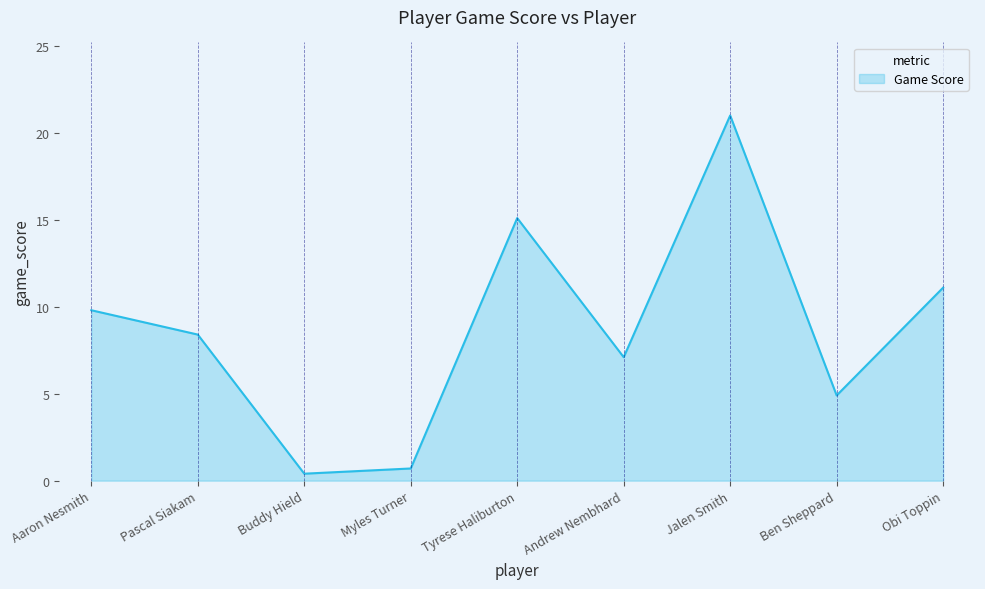

Which has a higher value, Obi Toppin or Jalen Smith?

Jalen Smith